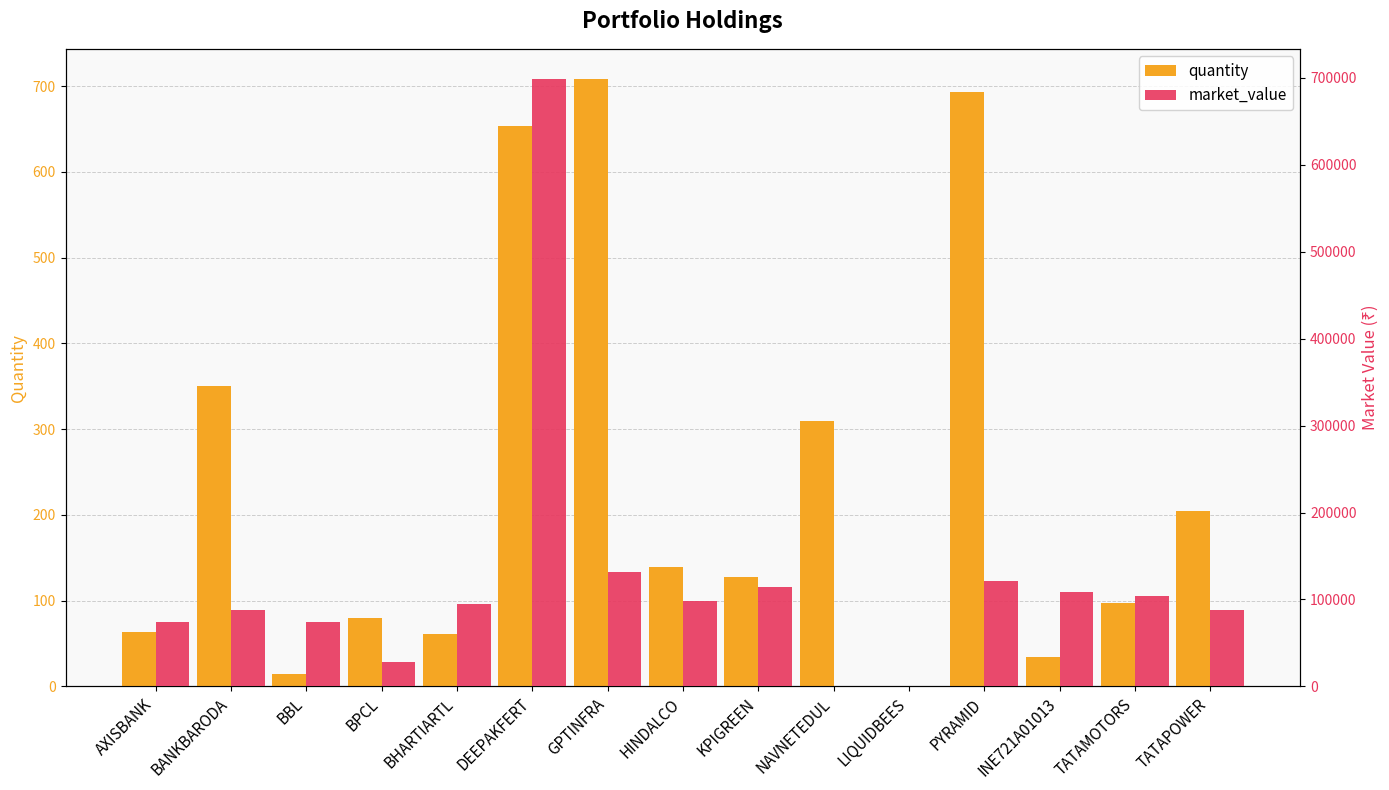

What is the total value across all series at LIQUIDBEES?

22.0